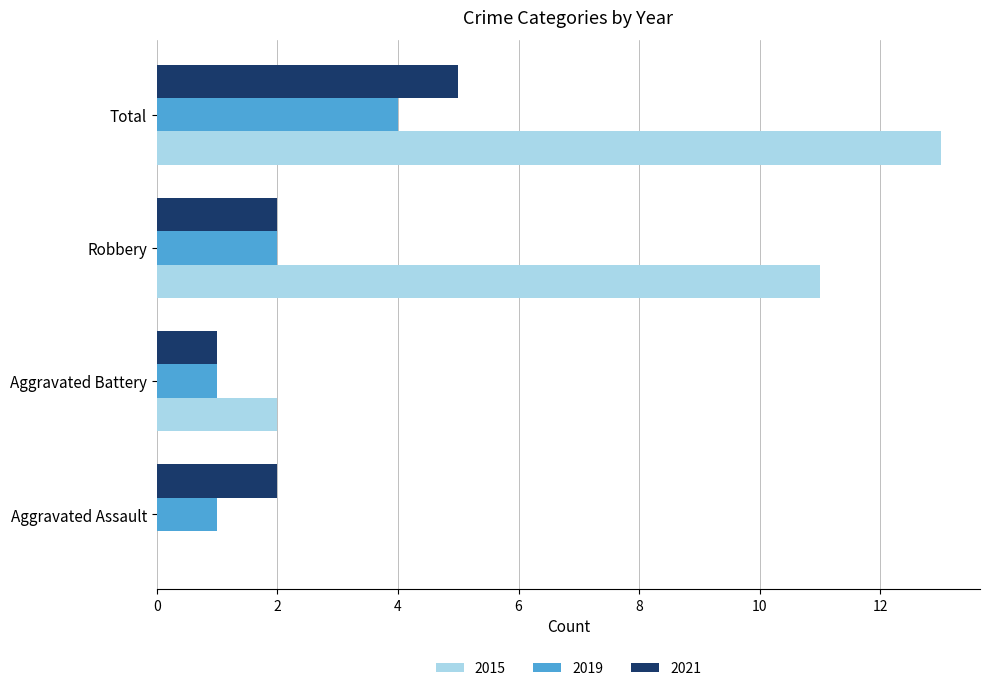

Which series has the largest total across all categories?

2015